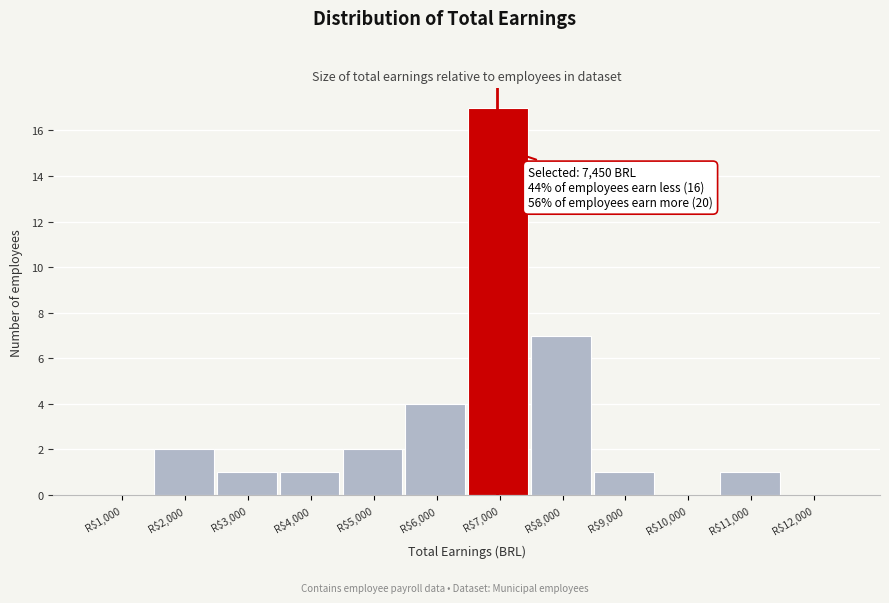

The value at R$9,000 is 1. True or false?

True